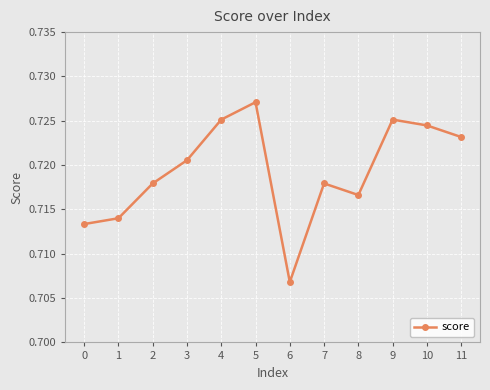

Count the values in the range 0 to 1.

12